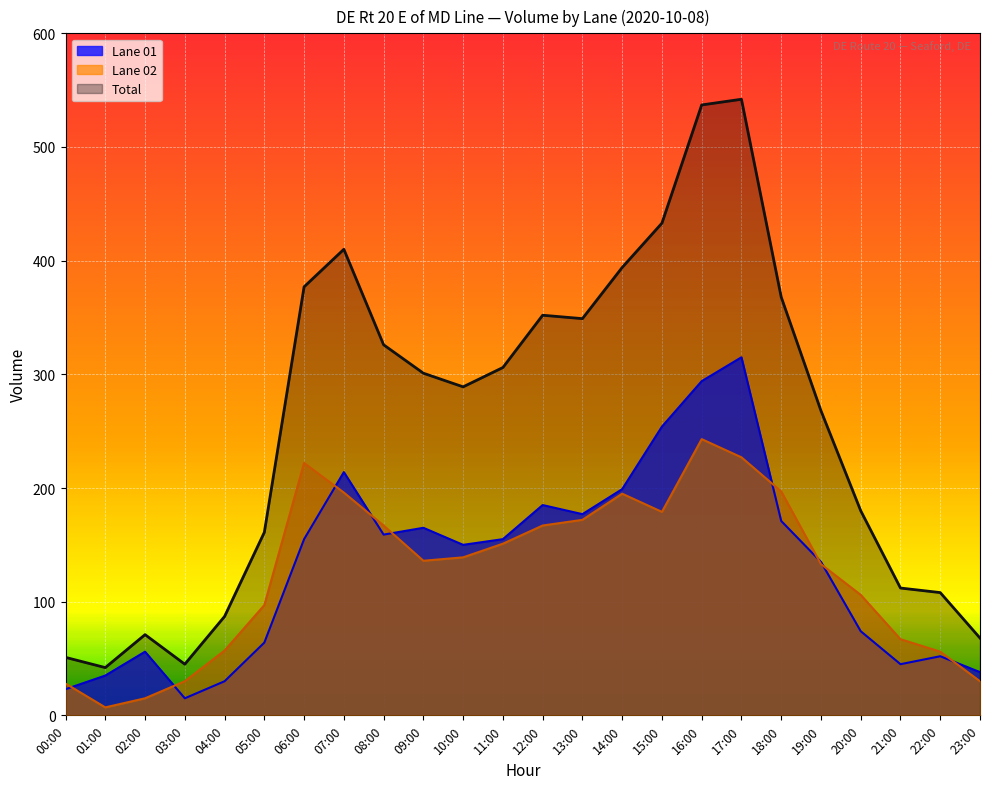

At which label is Total closest to 292?

10:00